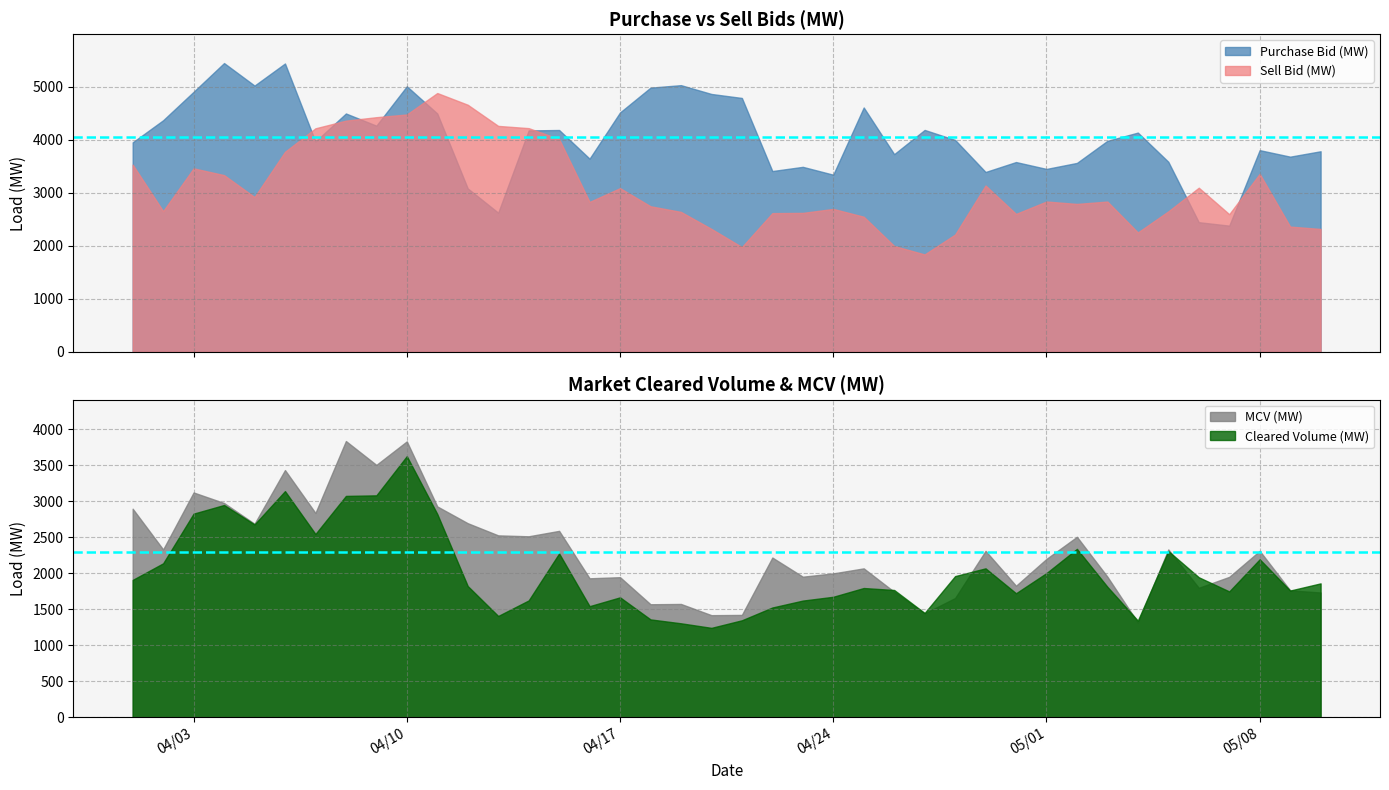

Reading right to left, what are all the values shown in this chart?

Mean Purchase Bid: 4048.0	4048.0
Mean MCV: 2290.3	2290.3